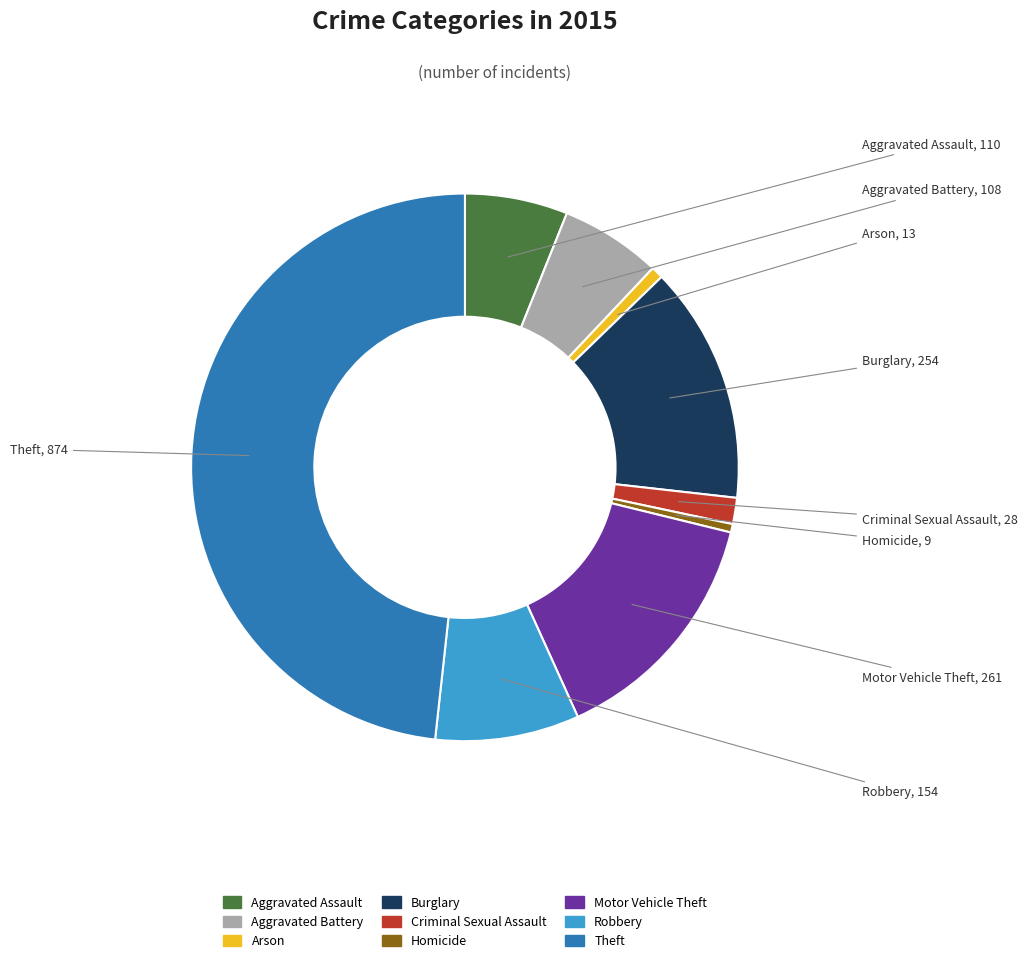

How many slices are in this pie chart?

9